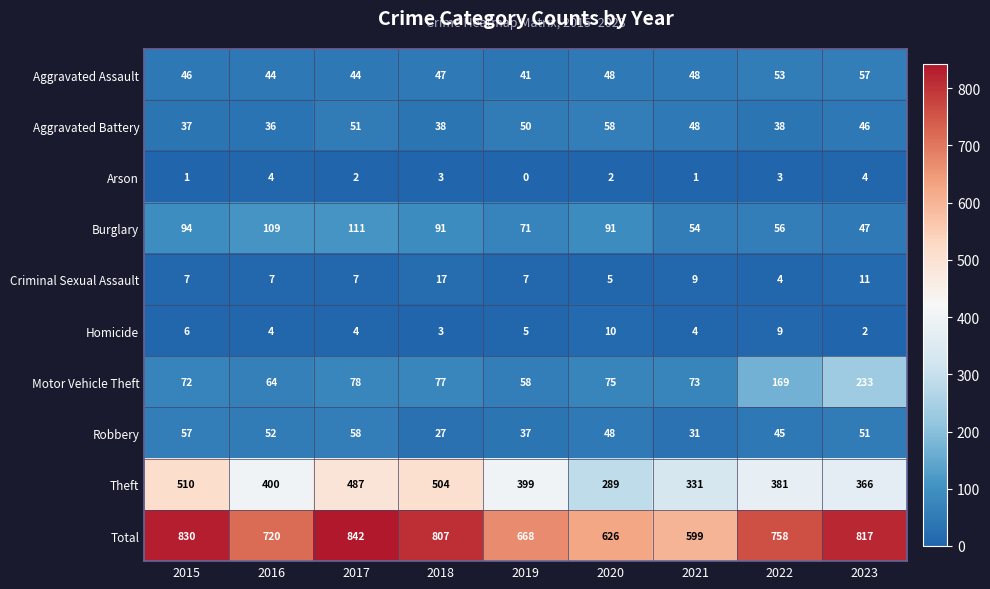

At which label does Criminal Sexual Assault reach its peak?

2018